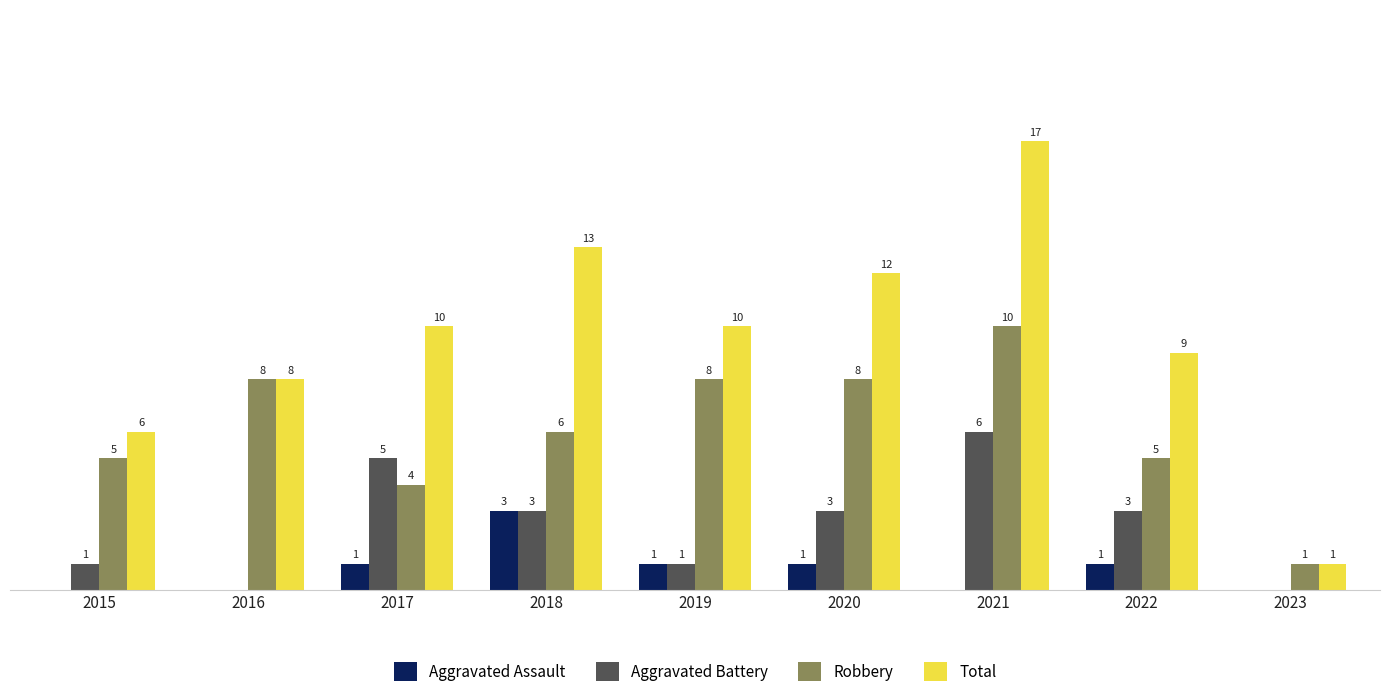

Which series has the largest total across all categories?

Total